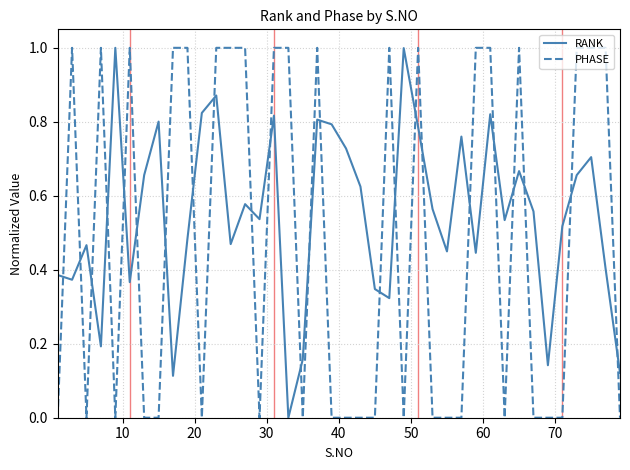

Which series has the largest total across all categories?

RANK